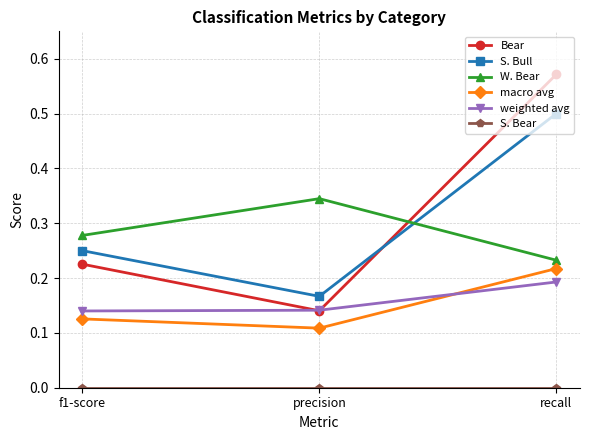

What is the label of the 2nd point from the left?

precision